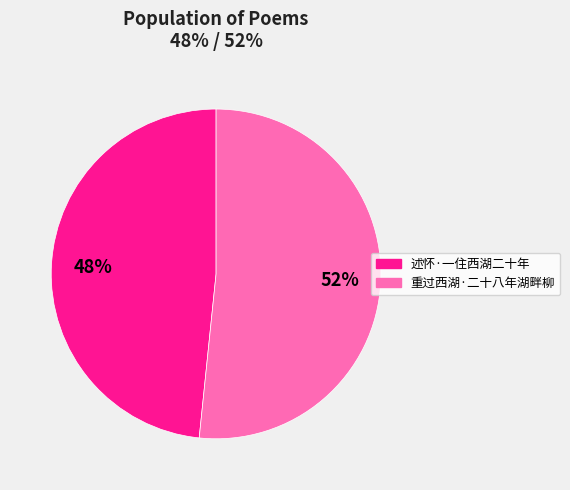

Approximately how many times larger is the value at 述怀·一住西湖二十年 compared to 重过西湖·二十八年湖畔柳?

0.9